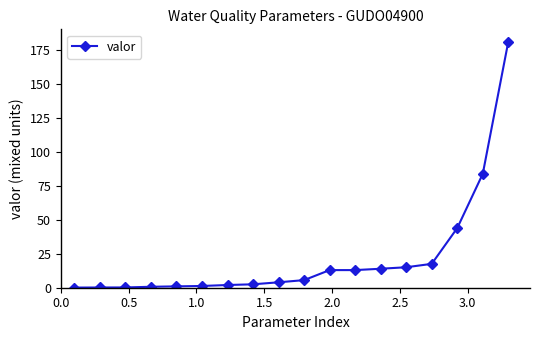

What is the sum of all values?

399.8